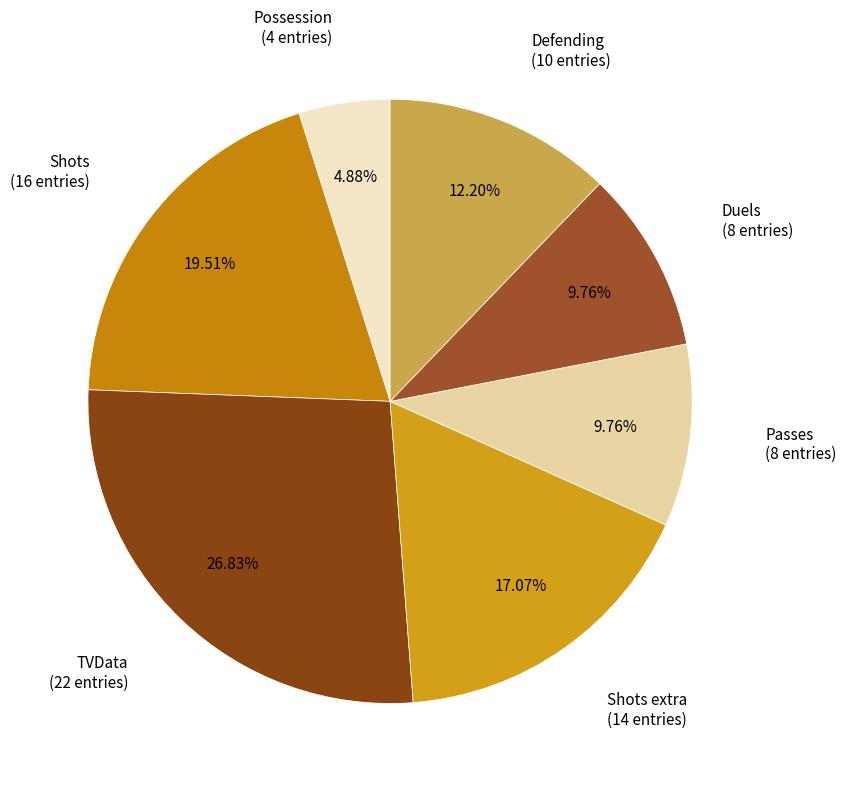

Count the number of slices in the pie.

7